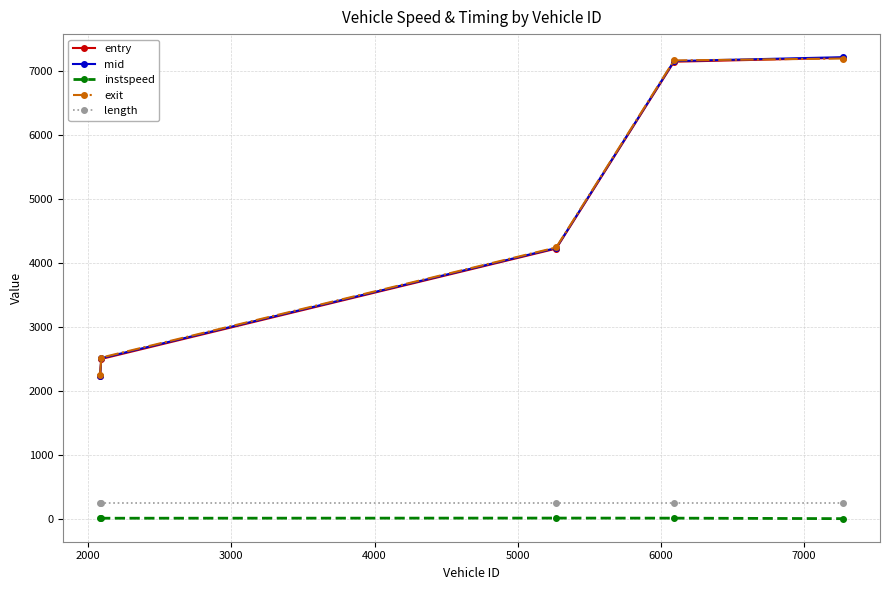

At how many categories does at least one series exceed 2612?

3